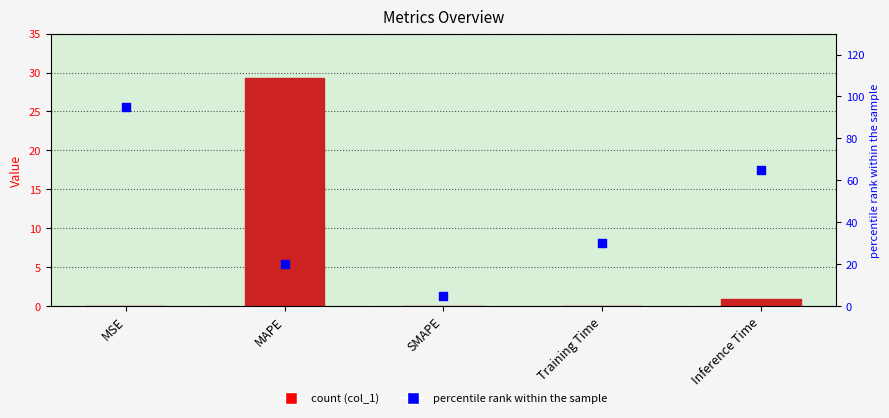

What is the total value across all series at SMAPE?

5.0